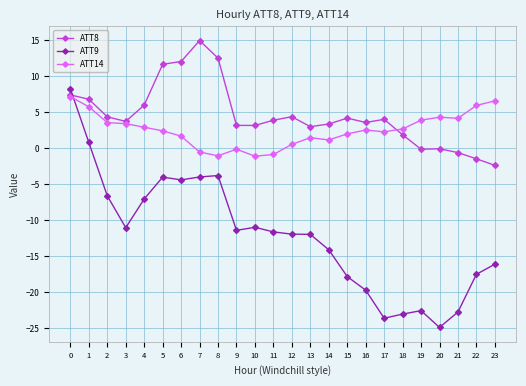

True or false: ATT14 has more than 1 points higher than both neighbors.

True